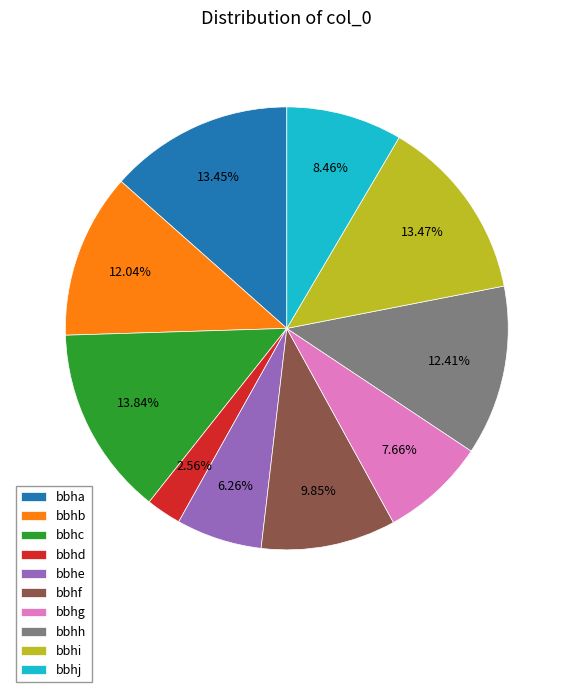

To the nearest percent, what is the difference between the largest and smallest slice percentages?

11%